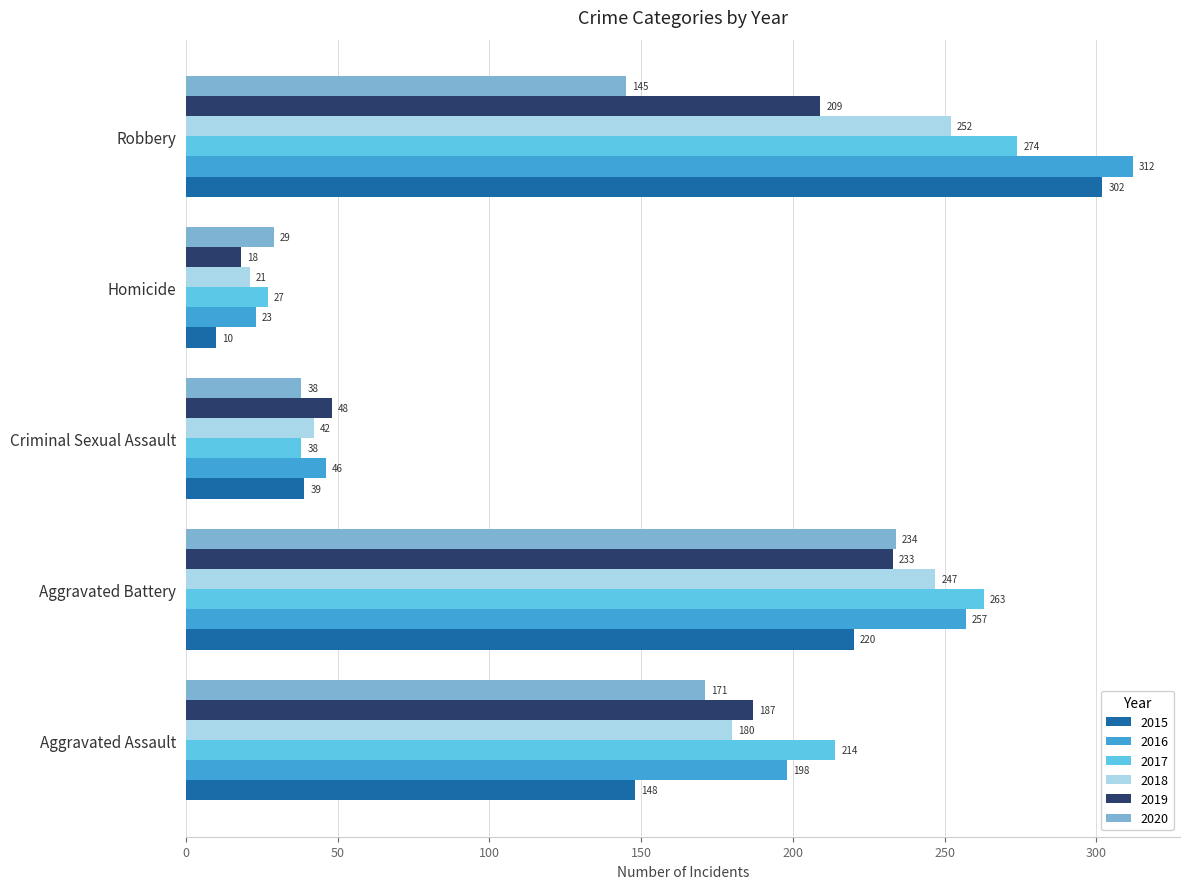

List the series in order of their peak value, highest first.

2016, 2015, 2017, 2018, 2020, 2019